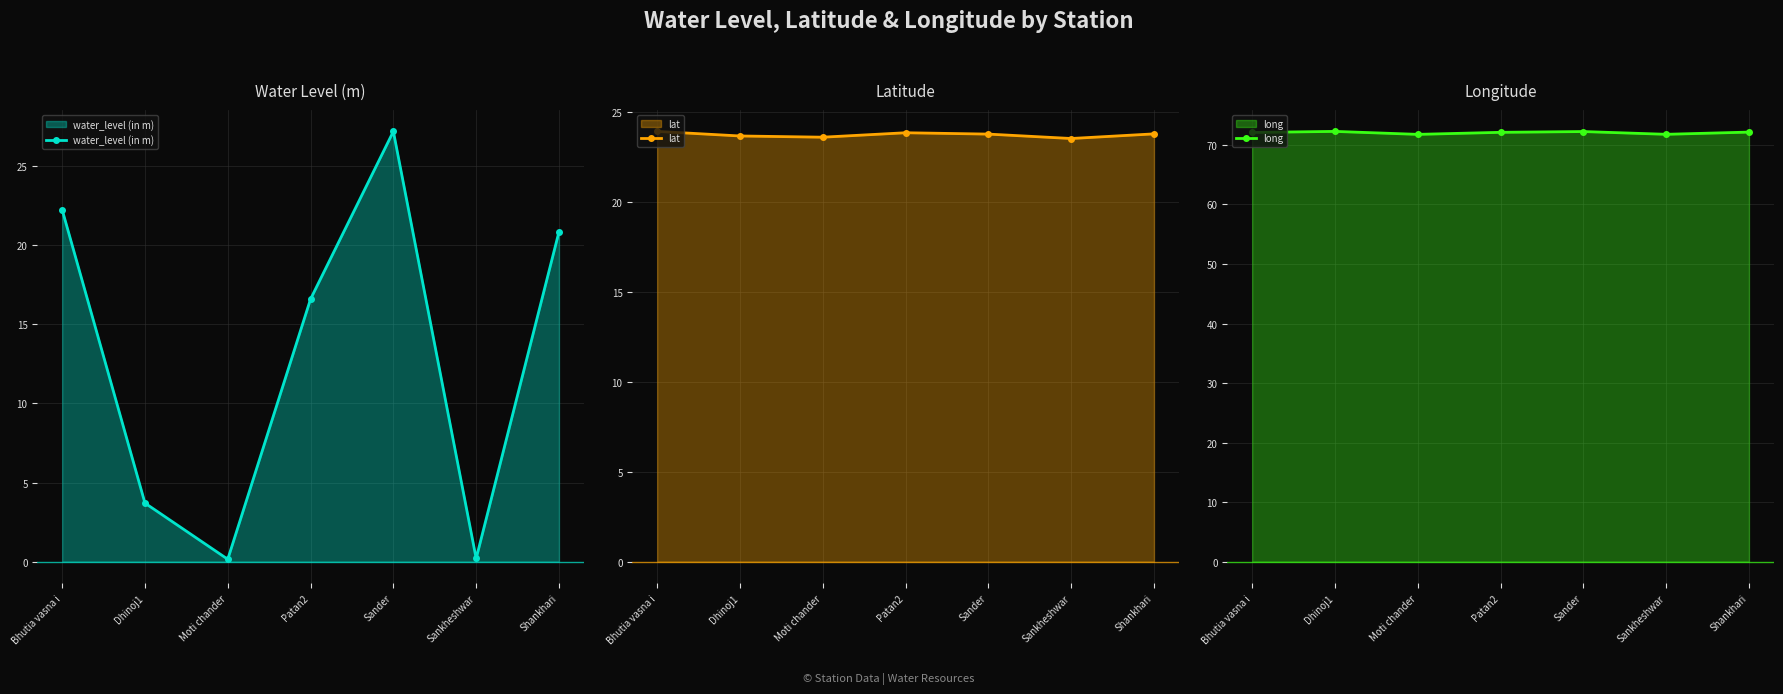

What are all the series names shown in the legend?

water_level (in m), lat, long